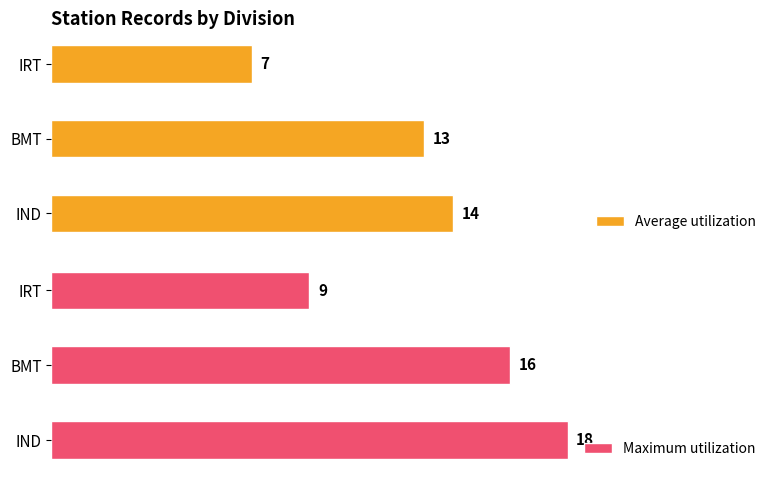

What is the value of the Maximum utilization bar at the 2nd from the left?

16